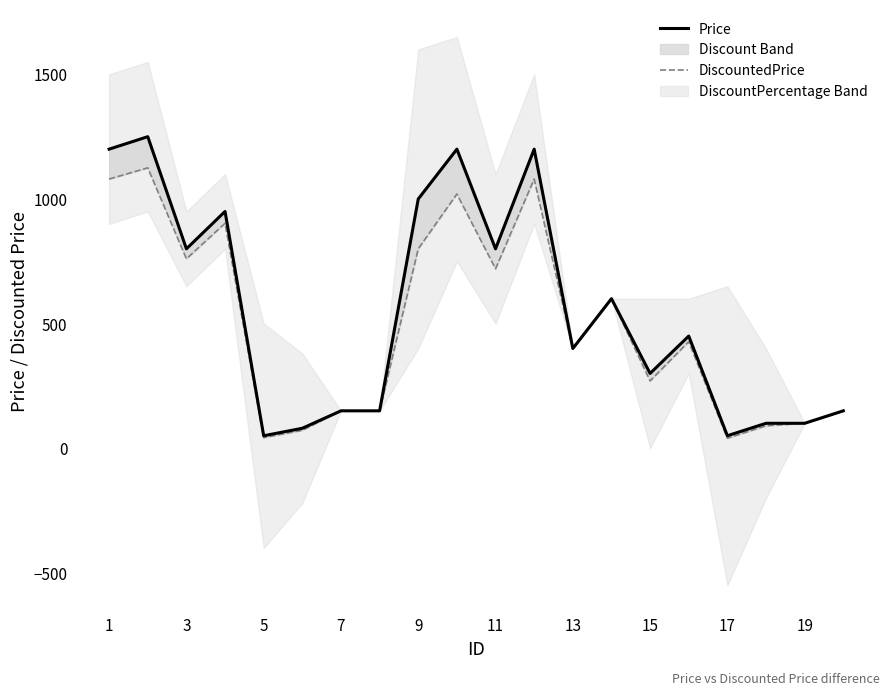

True or false: Price and DiscountedPrice intersect in this chart.

False